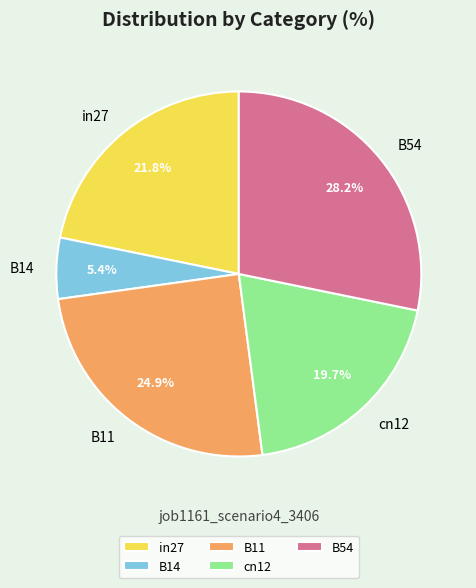

Do B11 and in27 together represent more than half of the pie?

No